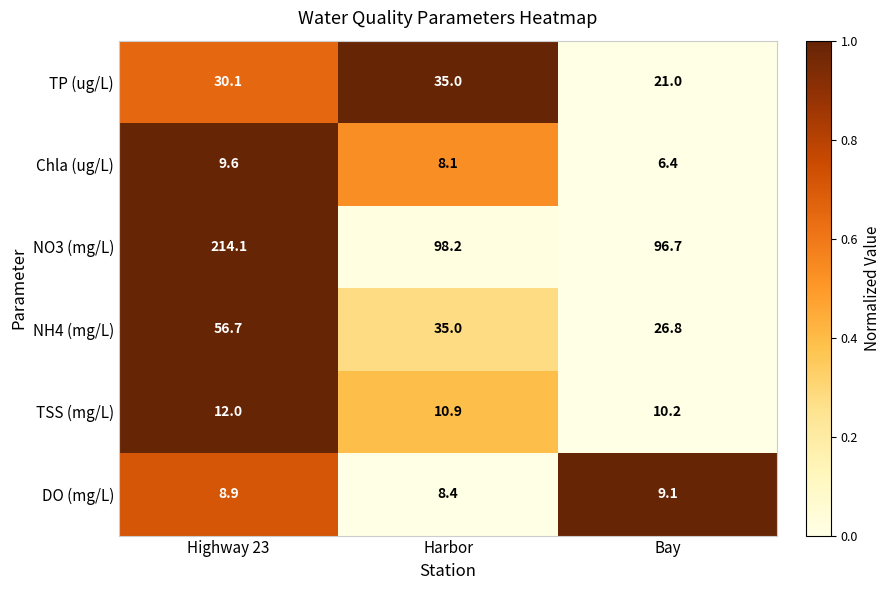

Which series has the largest range (max minus min)?

NO3 (mg/L)